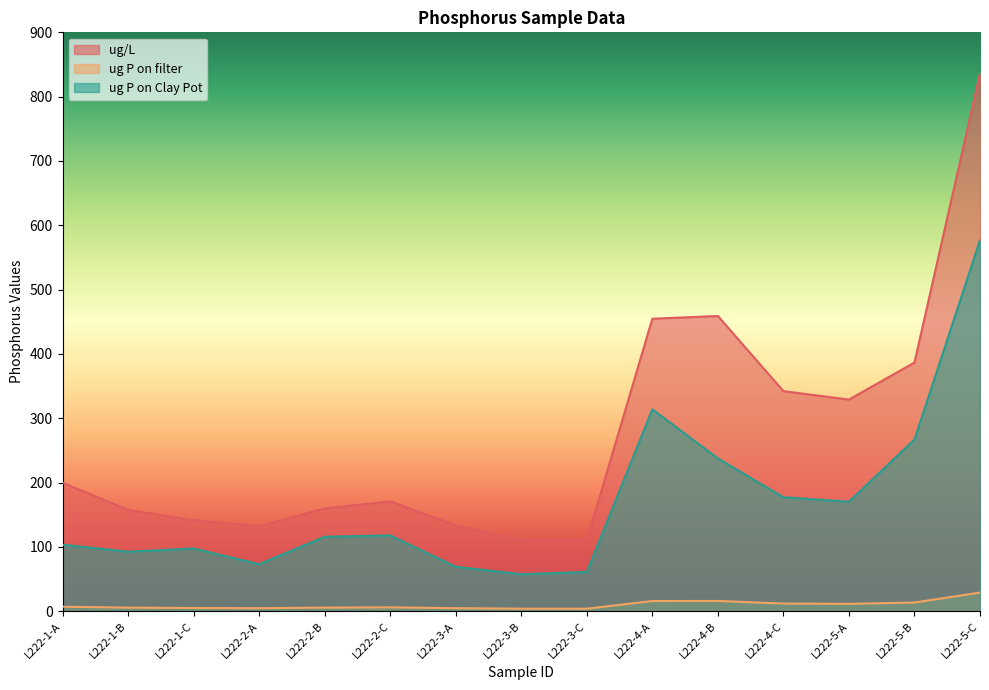

The ug/L series shows 141.2 at L222-1-C. True or false?

True